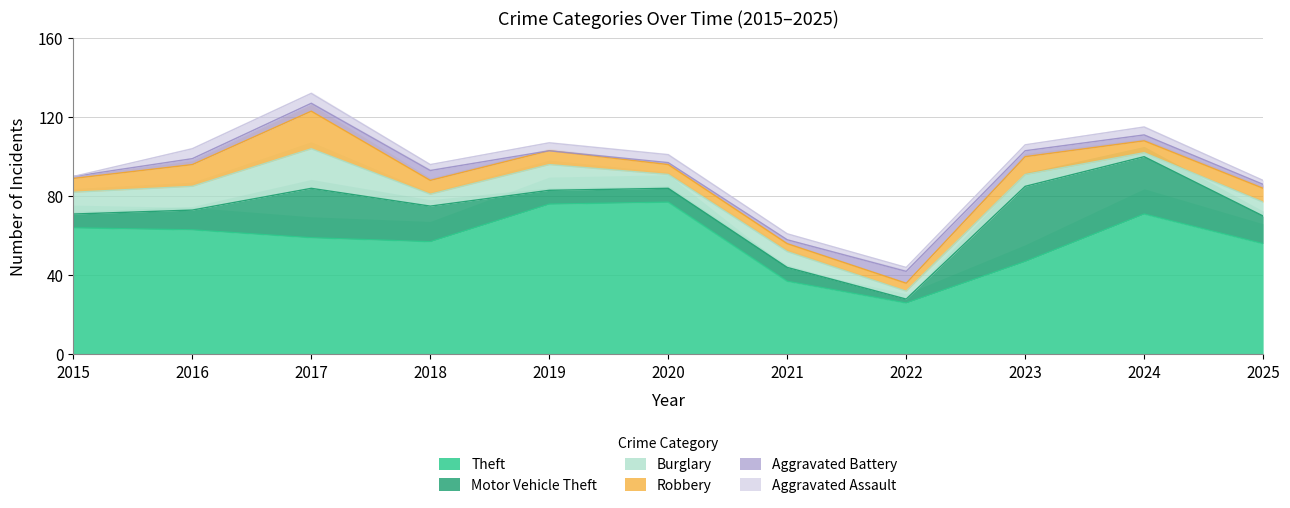

In Motor Vehicle Theft, how many points are lower than both neighbors (excluding endpoints)?

1